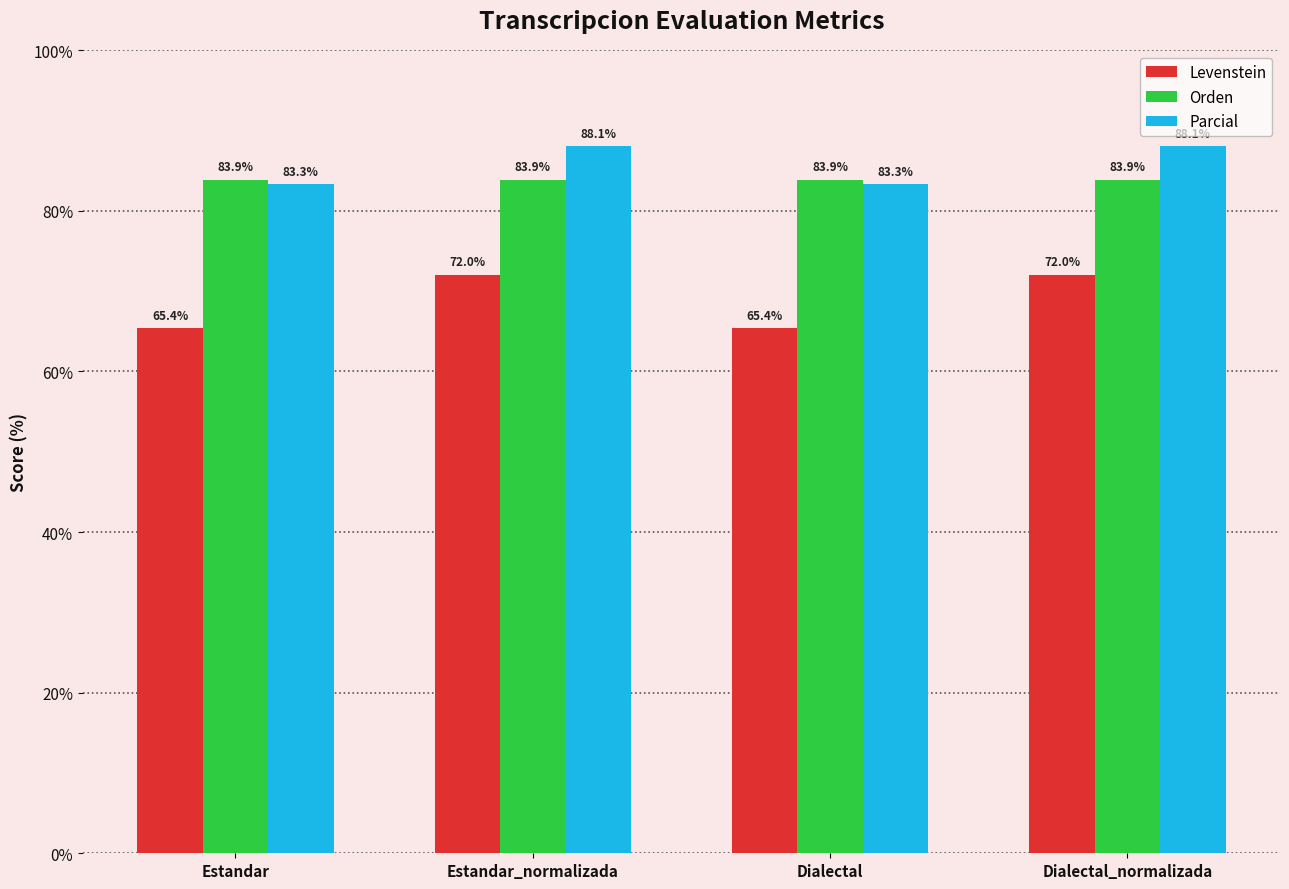

What is the label of the 3rd bar from the right?

Estandar_normalizada